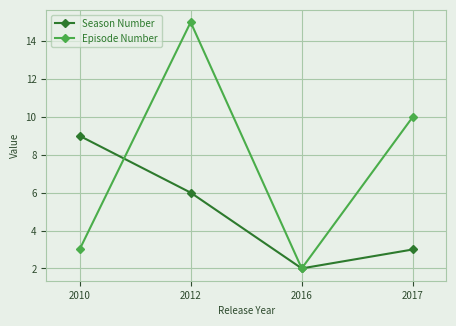

Where do Season Number and Episode Number first cross each other?

2010 and 2012